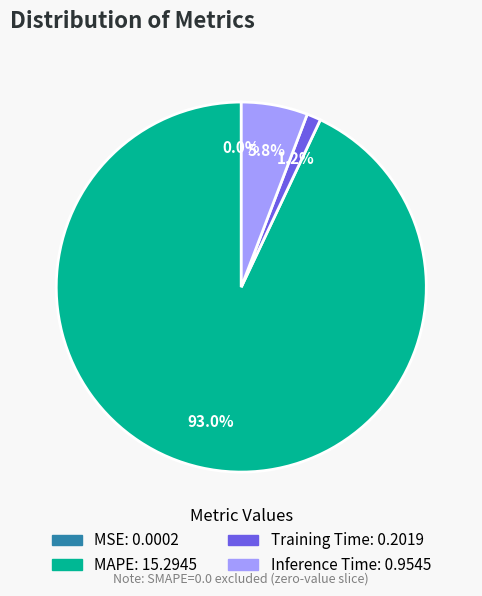

Which slice is the largest?

MAPE